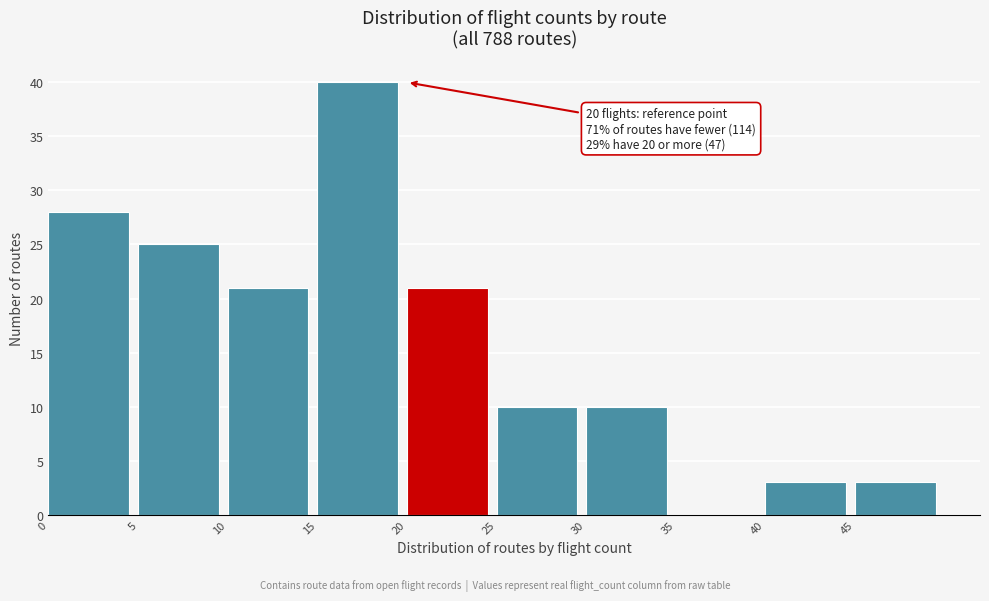

Which range on the x-axis has the tallest bar?

15 to 20